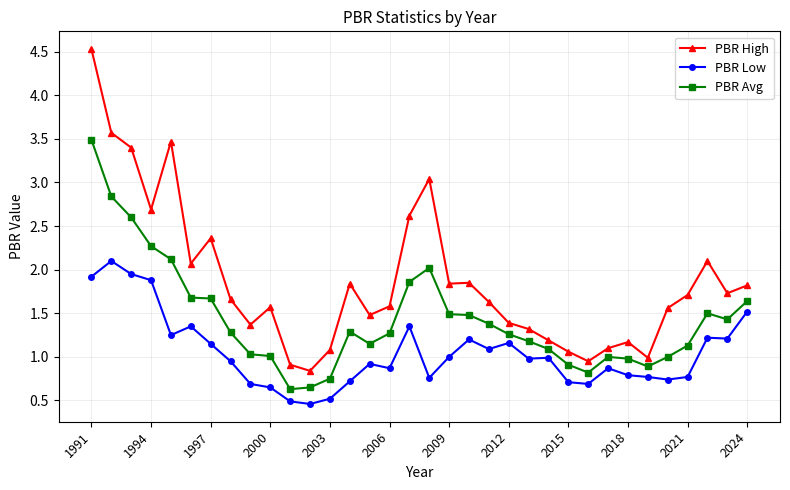

What is the value of the PBR High point at the 29th from the left?

1.0